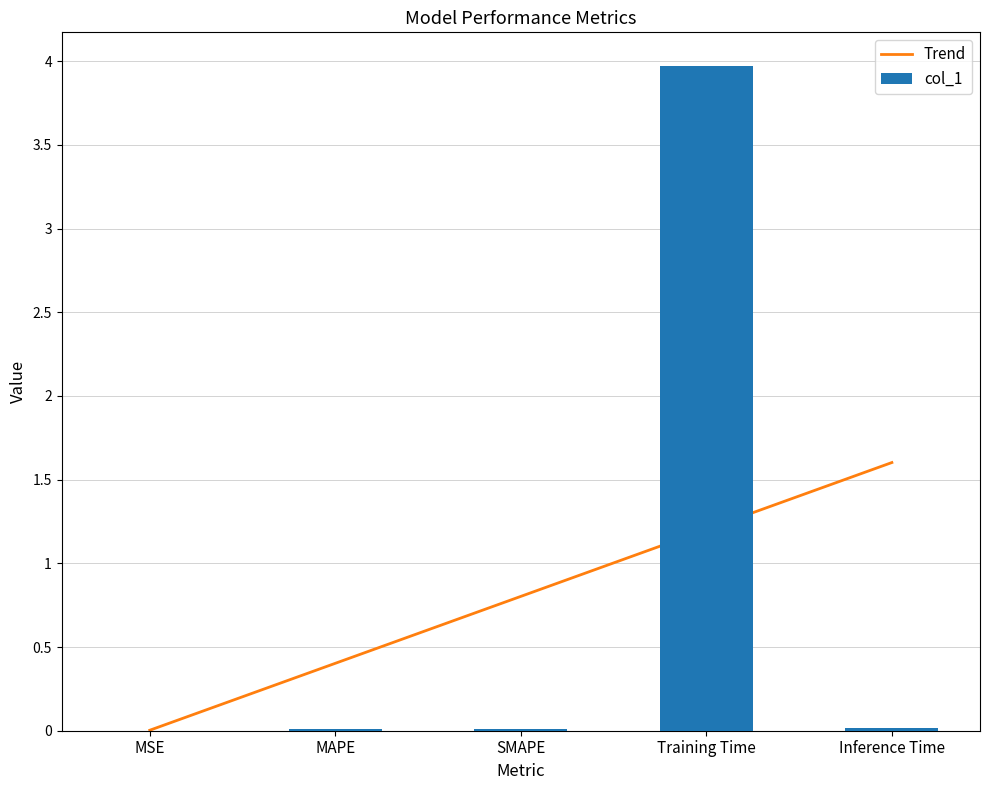

Reading right to left, transcribe all the data shown in this chart.

Inference Time=0.0	Training Time=4.0	SMAPE=0.0	MAPE=0.0	MSE=0.0